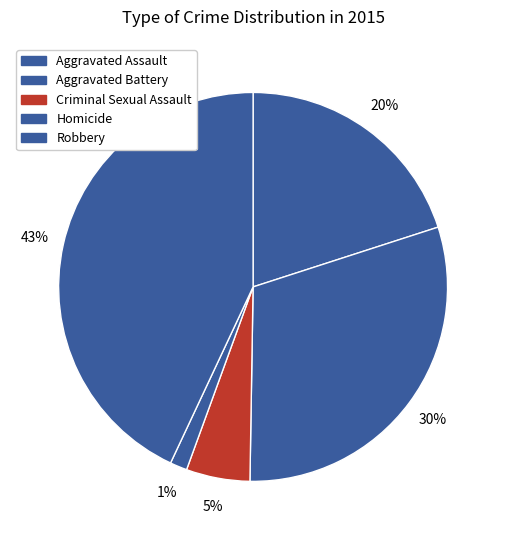

Which has a higher value, Criminal Sexual Assault or Aggravated Battery?

Aggravated Battery